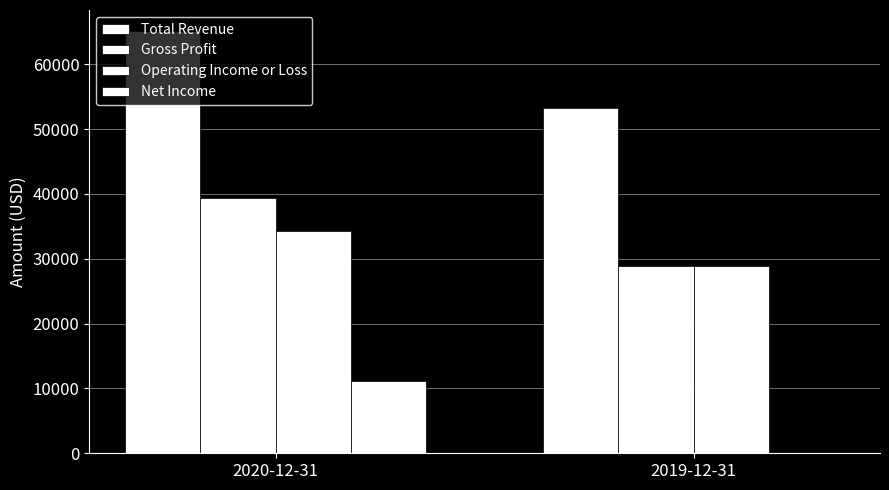

Are the bars grouped side by side (vs. stacked)?

Yes